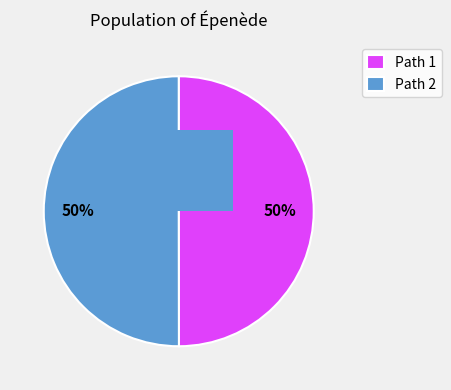

Which category has the smallest portion of the pie?

2